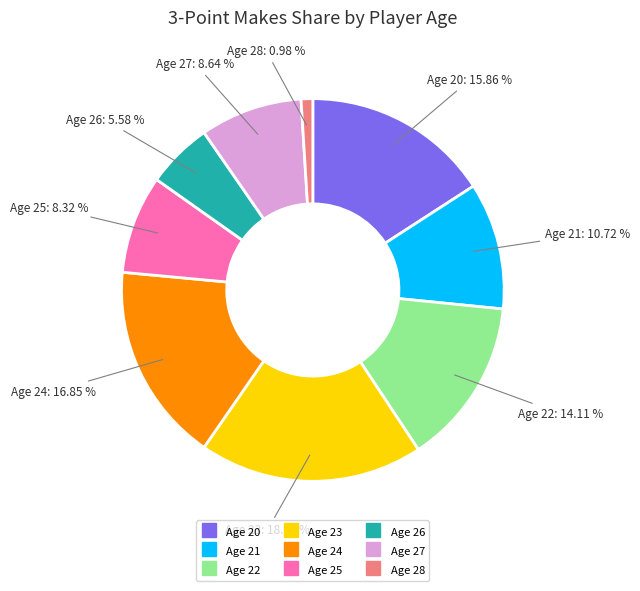

Count the number of slices in the pie.

9